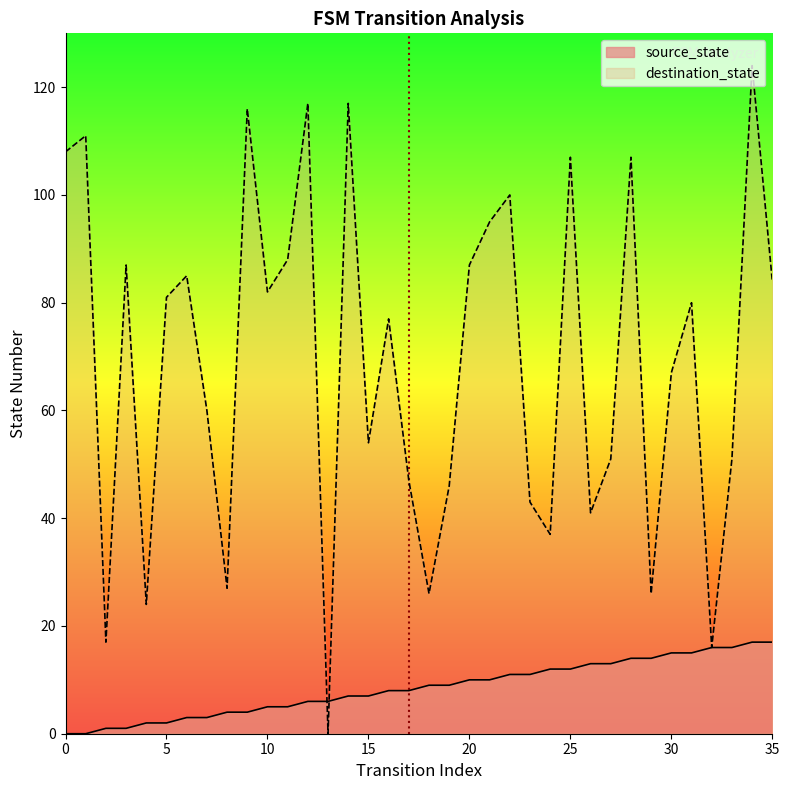

True or false: destination_state has a value of 31 at 35.

False